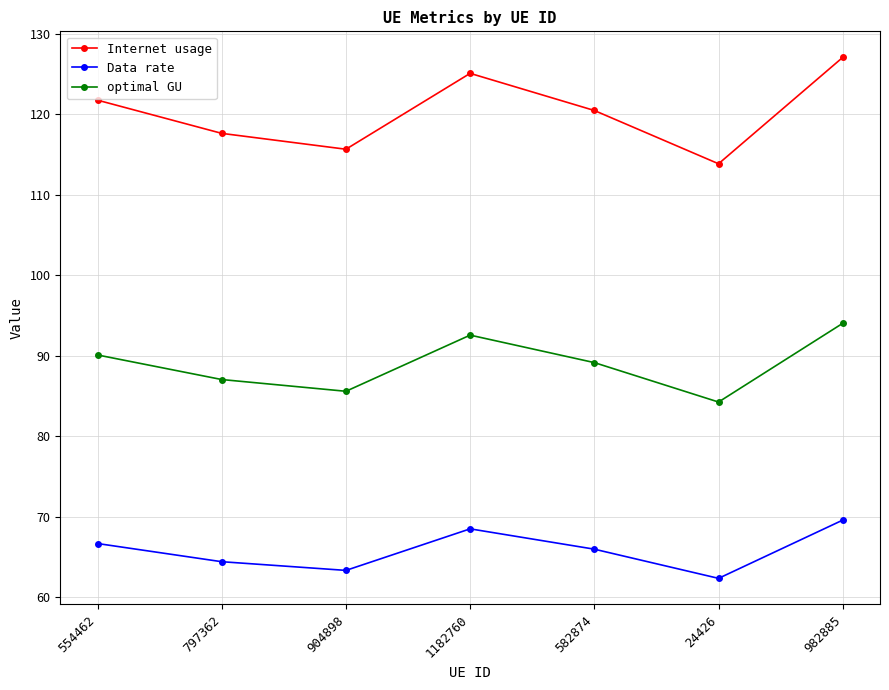

Count the number of categories in the chart.

7